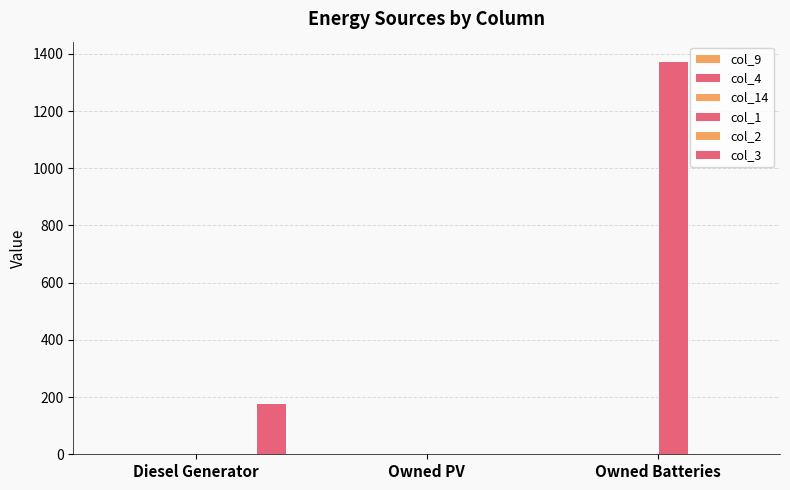

Between Owned PV and Owned Batteries, which series saw the biggest shift?

col_1